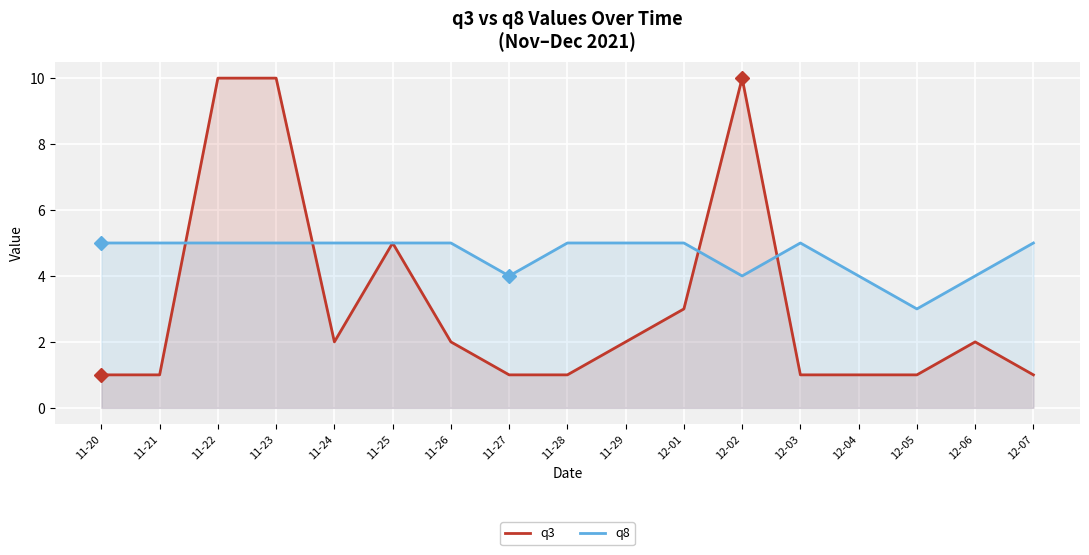

At which category is the sum across all series the highest?

11-22